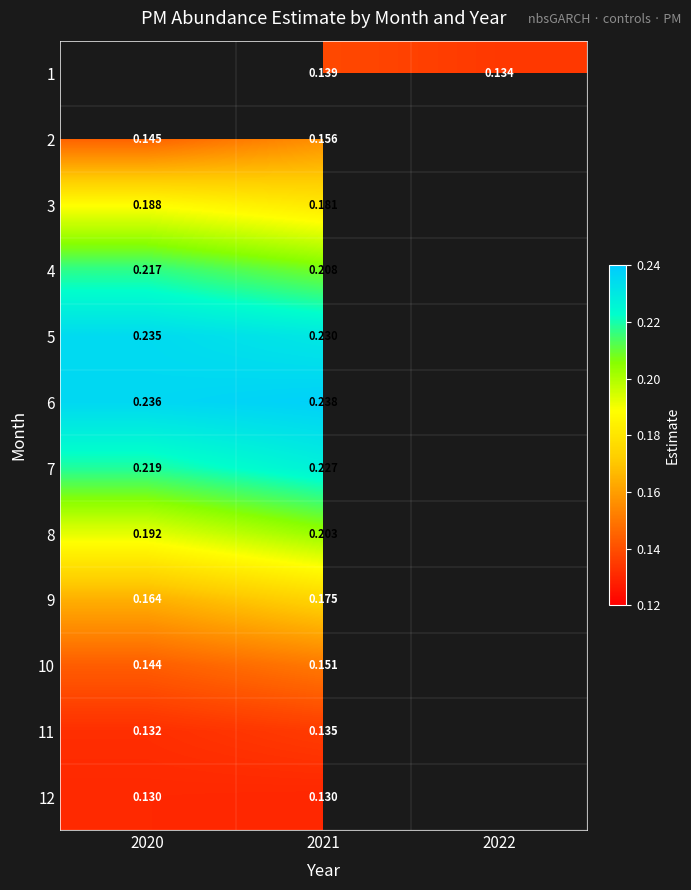

Is it true that 4 equals 0.2 at 2020?

True